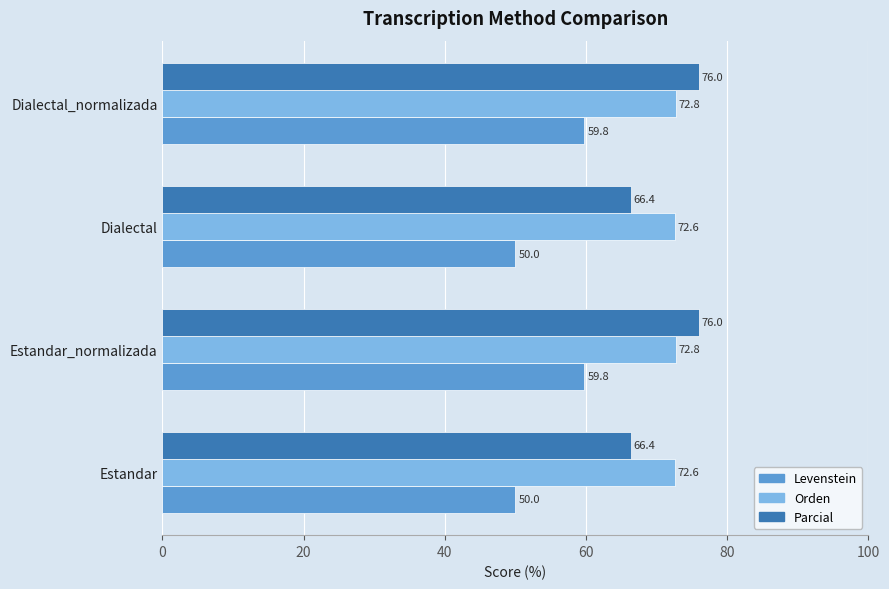

The value of Parcial at Estandar_normalizada is 99.0. True or false?

False